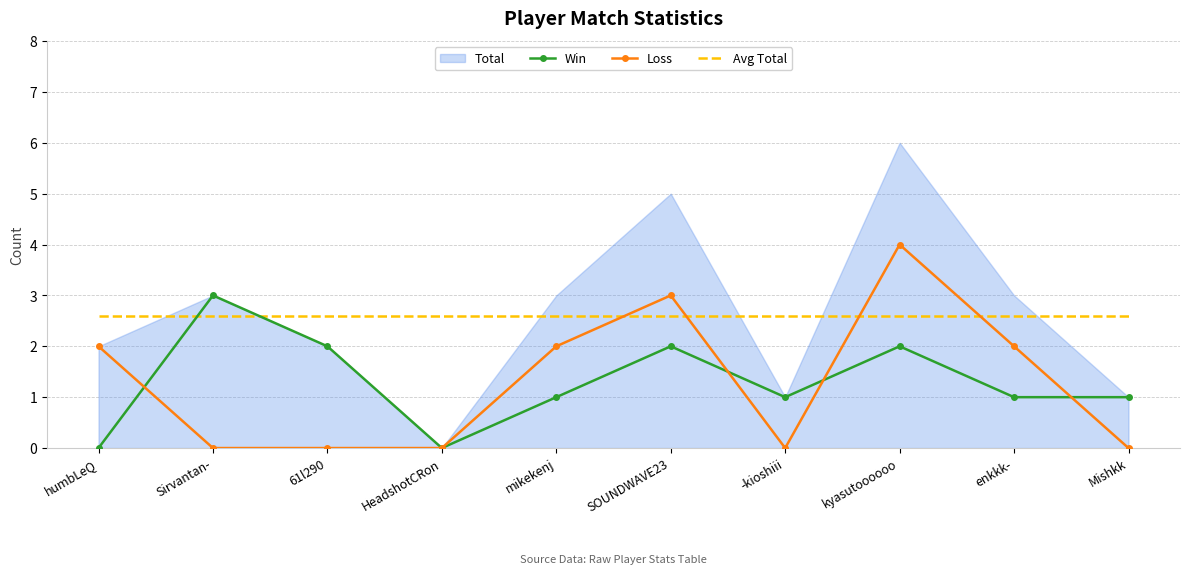

What is the total value across all series at HeadshotCRon?

2.6